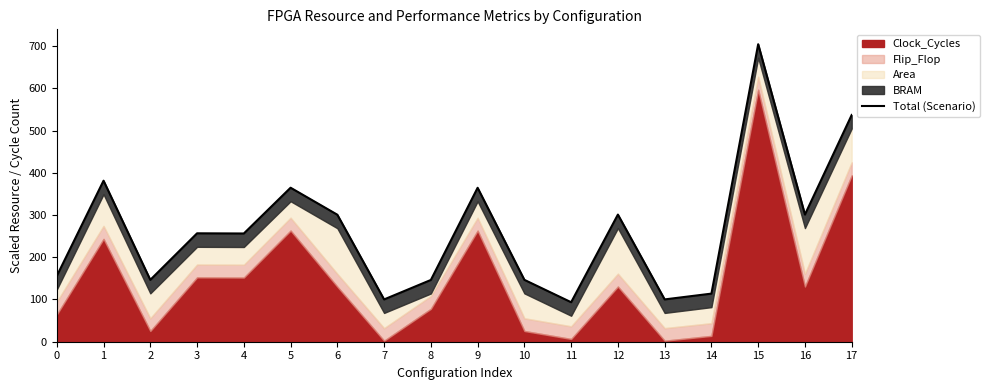

Which has a higher value, 16 or 15?

15